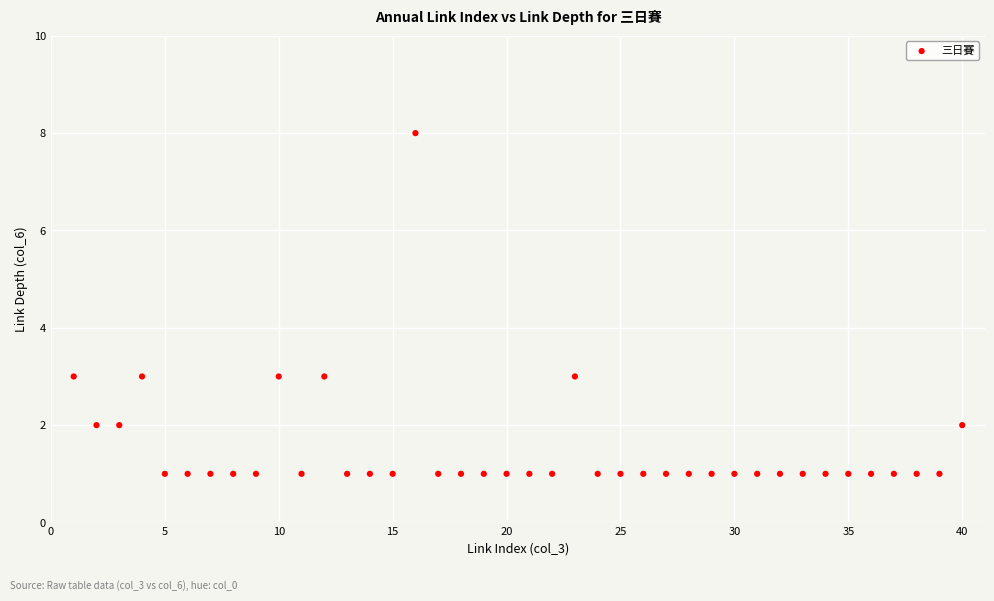

What is the range of Y values (max minus min)?

7